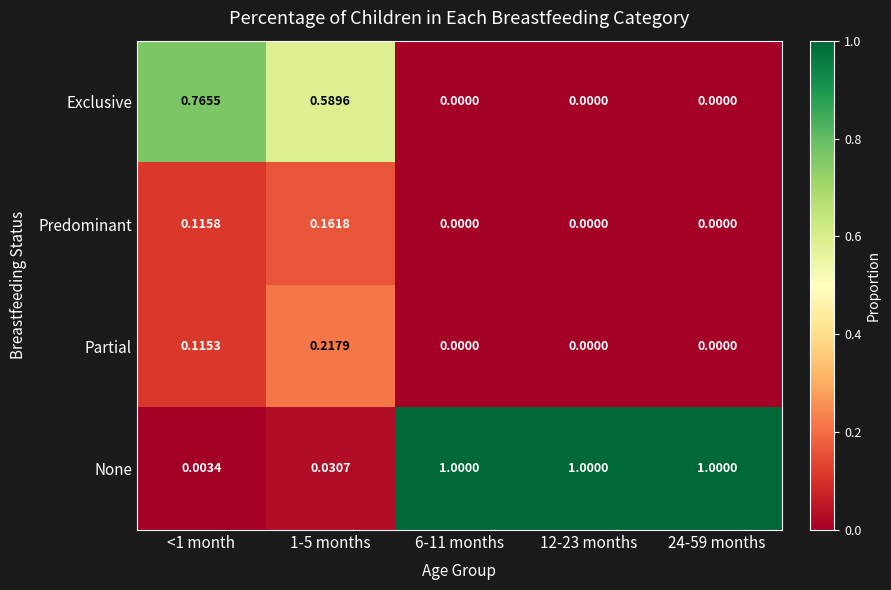

Which series has the largest range (max minus min)?

None